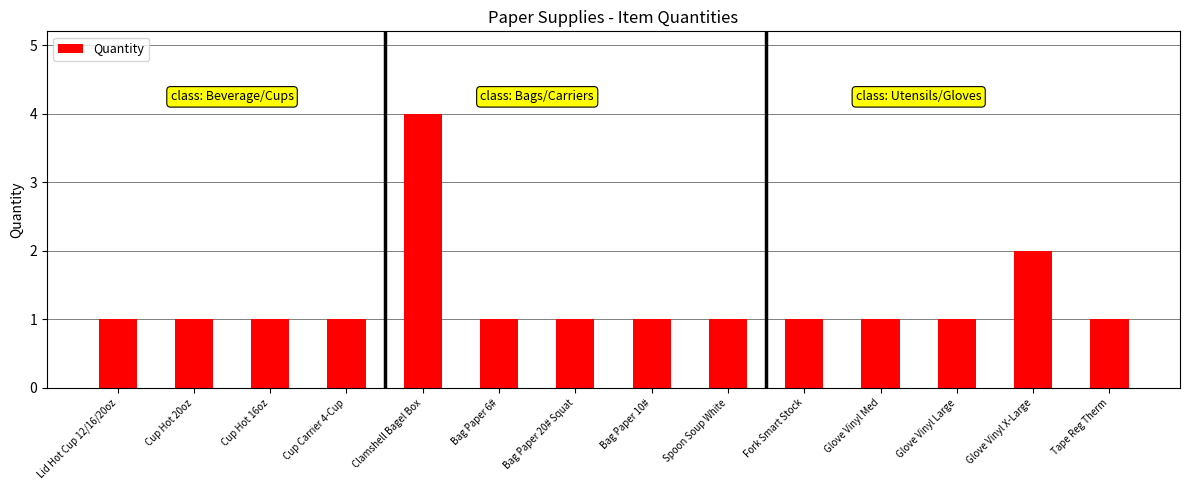

What position from the left is Clamshell Bagel Box?

5